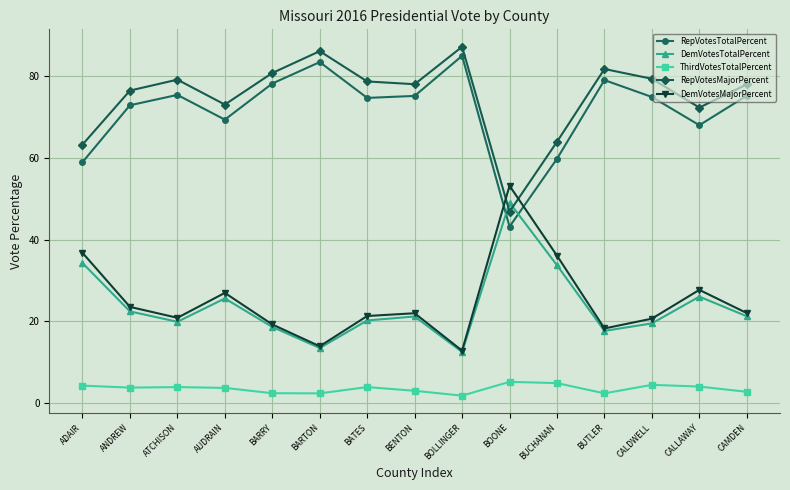

Is the value of RepVotesTotalPercent at CALLAWAY greater than the value of DemVotesTotalPercent at CAMDEN?

Yes